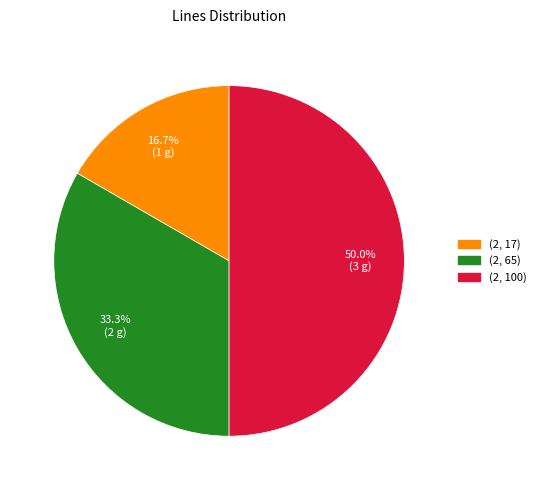

To the nearest percent, what portion does (2, 65) represent?

33%